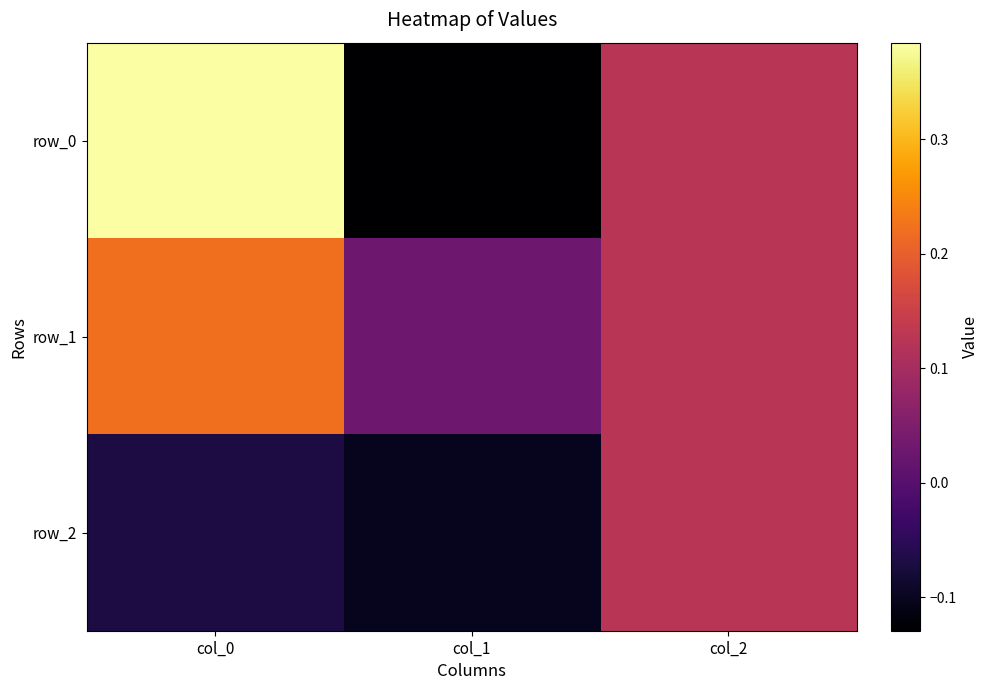

What is the difference between the row_2 values at col_1 and col_2?

0.2